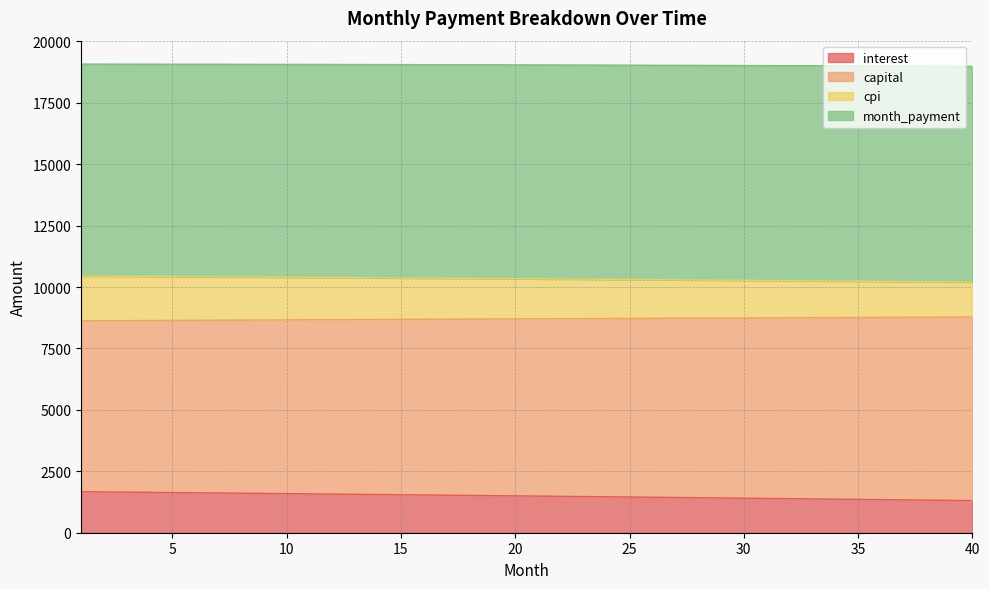

What is the difference between the second highest and second lowest values in the interest series?

343.5